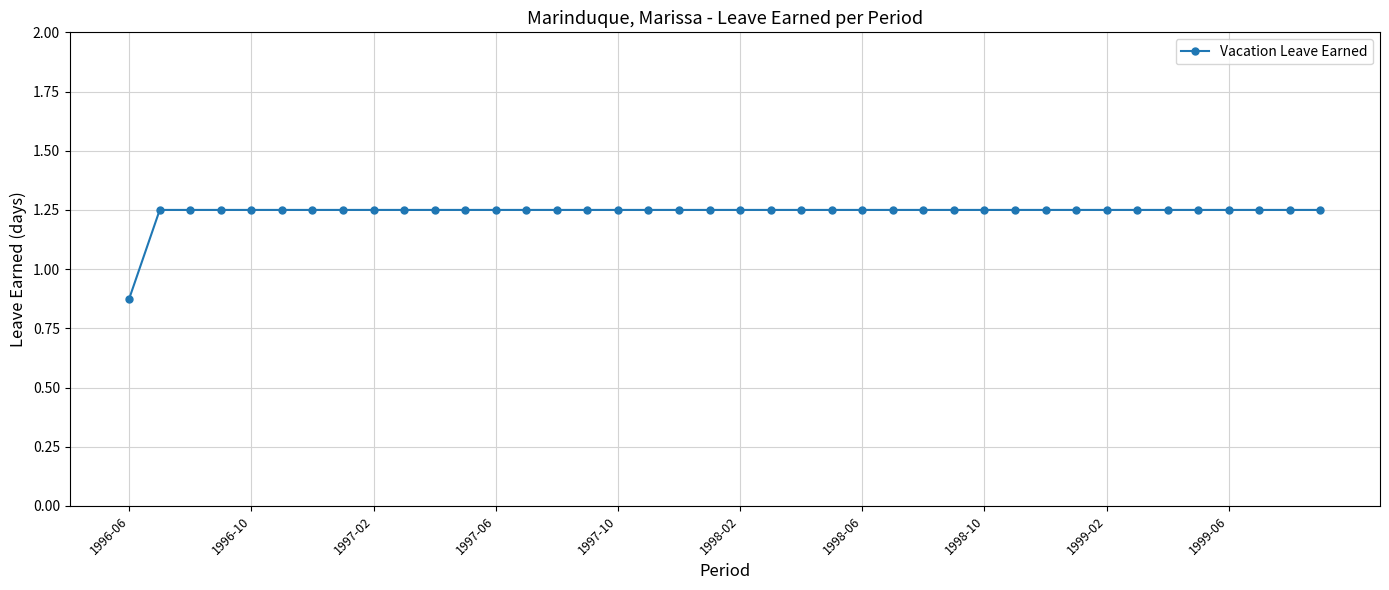

How many values are below 1?

1